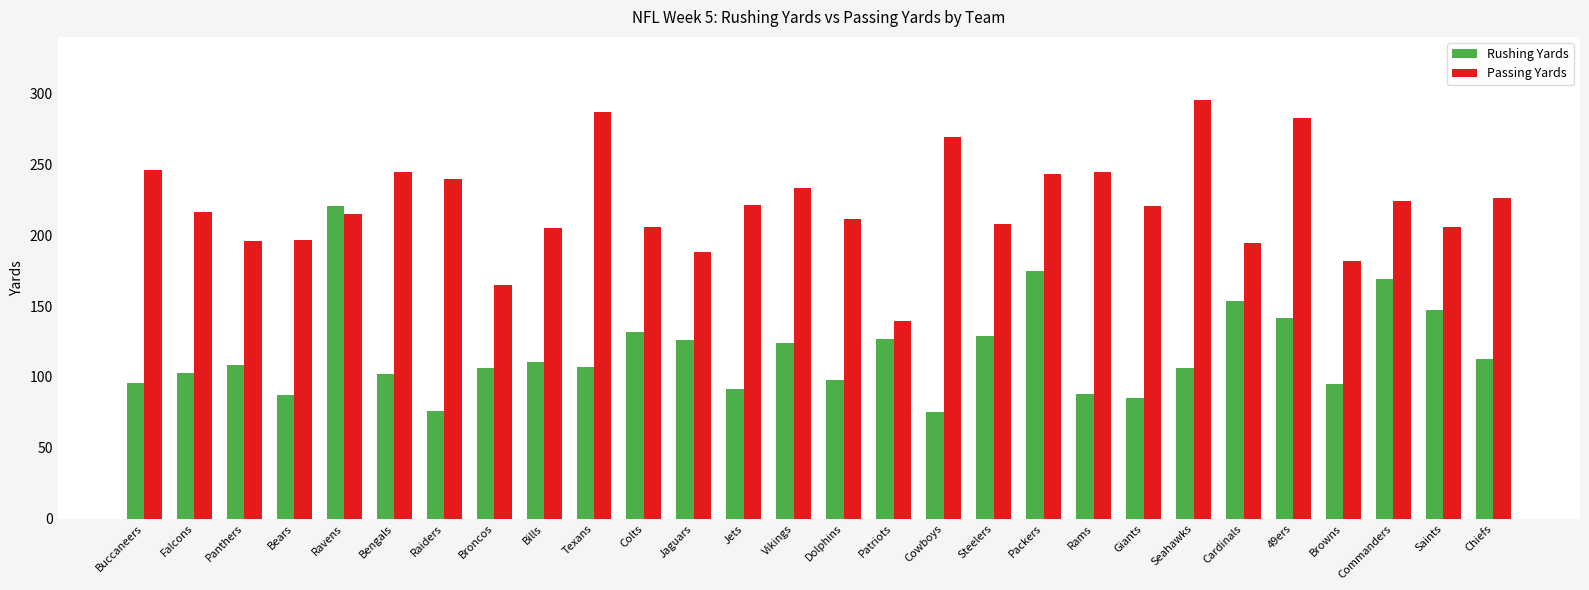

What position from the right is Texans?

19